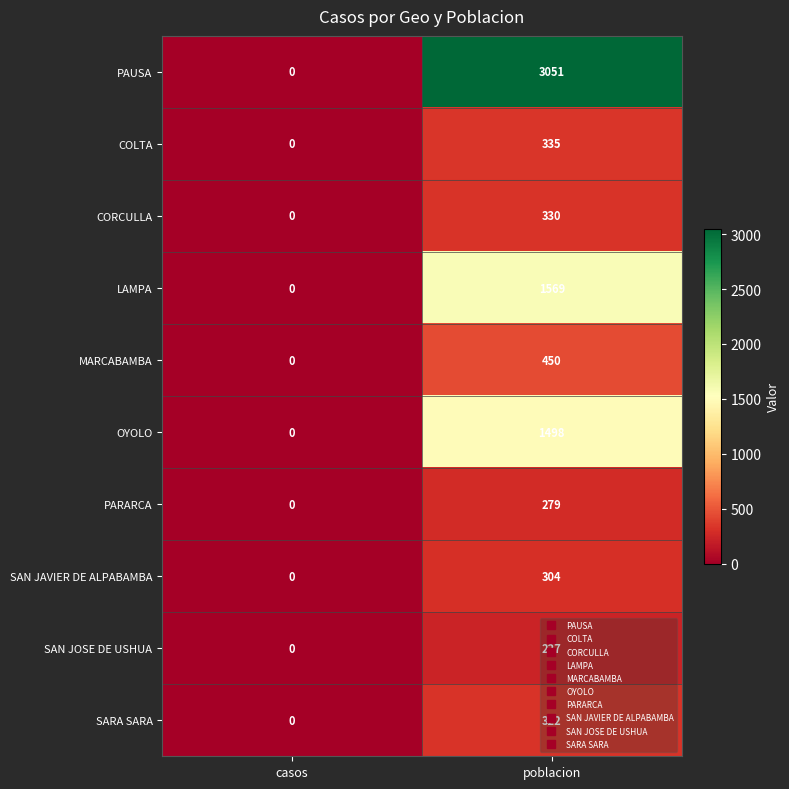

What is the total value across all series at poblacion?

8365